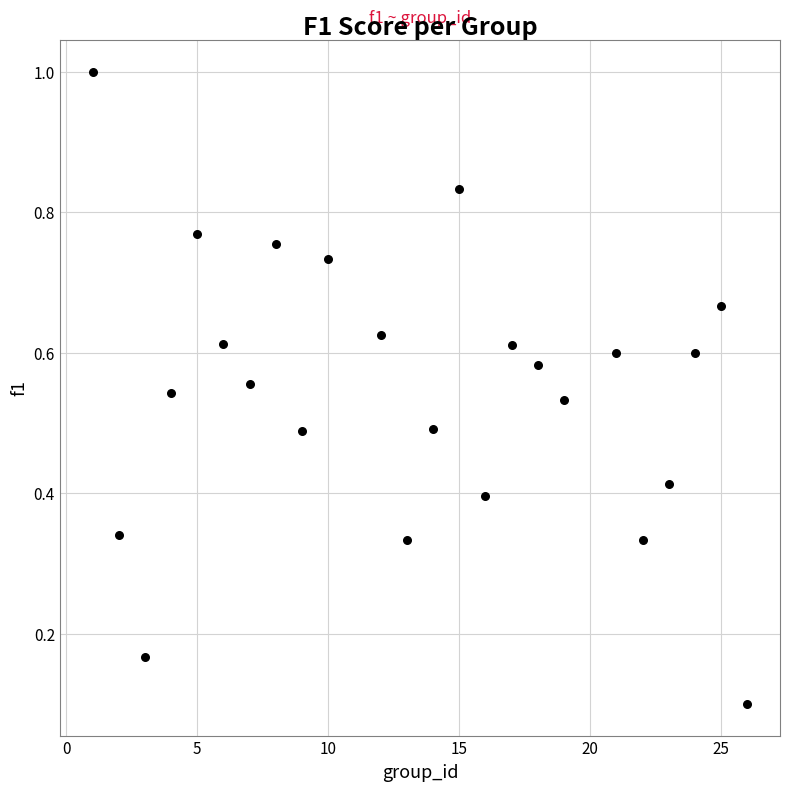

What is the range of Y values (max minus min)?

0.9